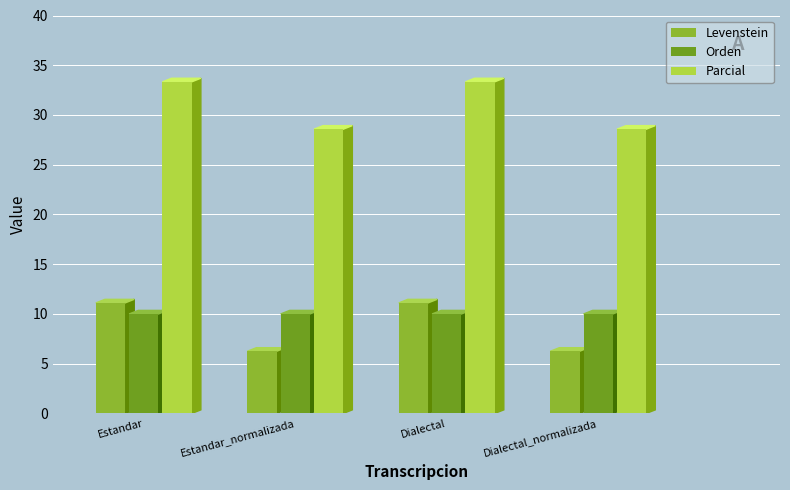

What is the sum of the Levenstein values at Estandar_normalizada and Dialectal_normalizada?

12.5